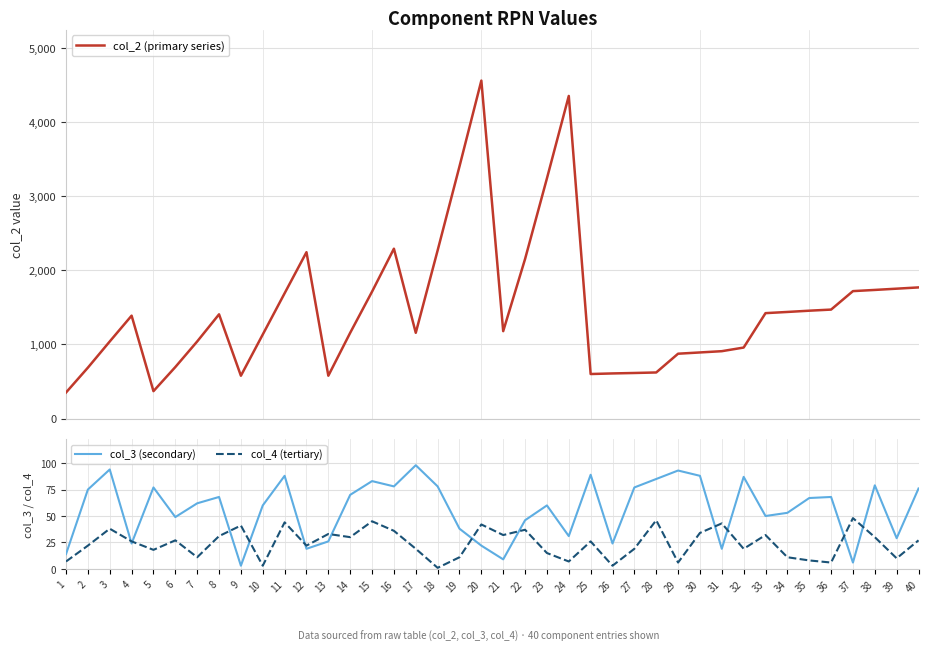

Is the value of col_3 (secondary) at 35 greater than the value of col_2 (primary series) at 13?

No